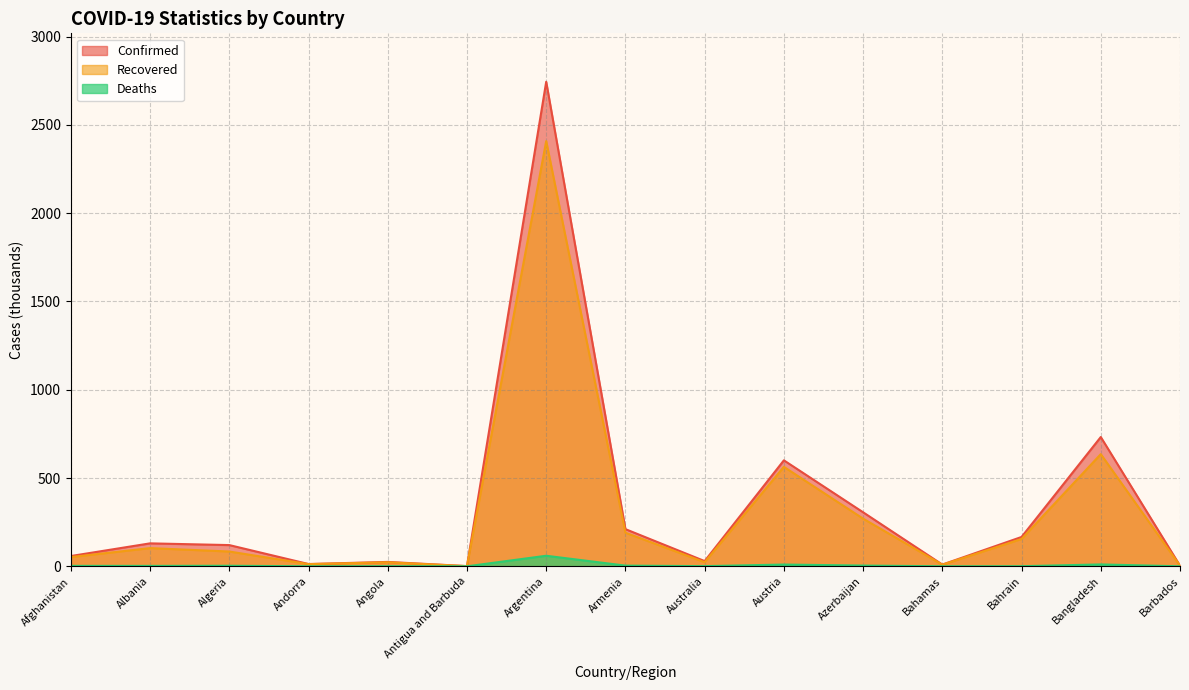

Reading left to right, transcribe all the data shown in this chart.

Confirmed: 58.2	130.0	120.2	12.9	24.9	1.2	2743.6	210.5	29.6	600.1	305.9	9.9	166.2	732.1	3.8
Recovered: 52.3	103.1	83.8	12.3	22.9	1.0	2407.9	190.3	23.2	563.3	270.0	9.1	154.7	635.2	3.7
Deaths: 2.6	2.4	3.2	0.1	0.6	0.0	59.8	3.9	0.9	10.0	4.2	0.2	0.6	10.7	0.0